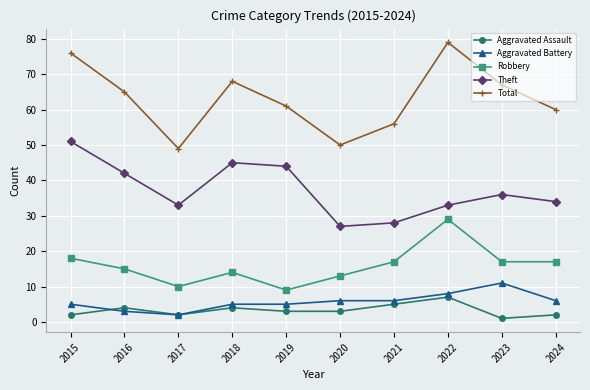

How many series are shown in this chart?

5